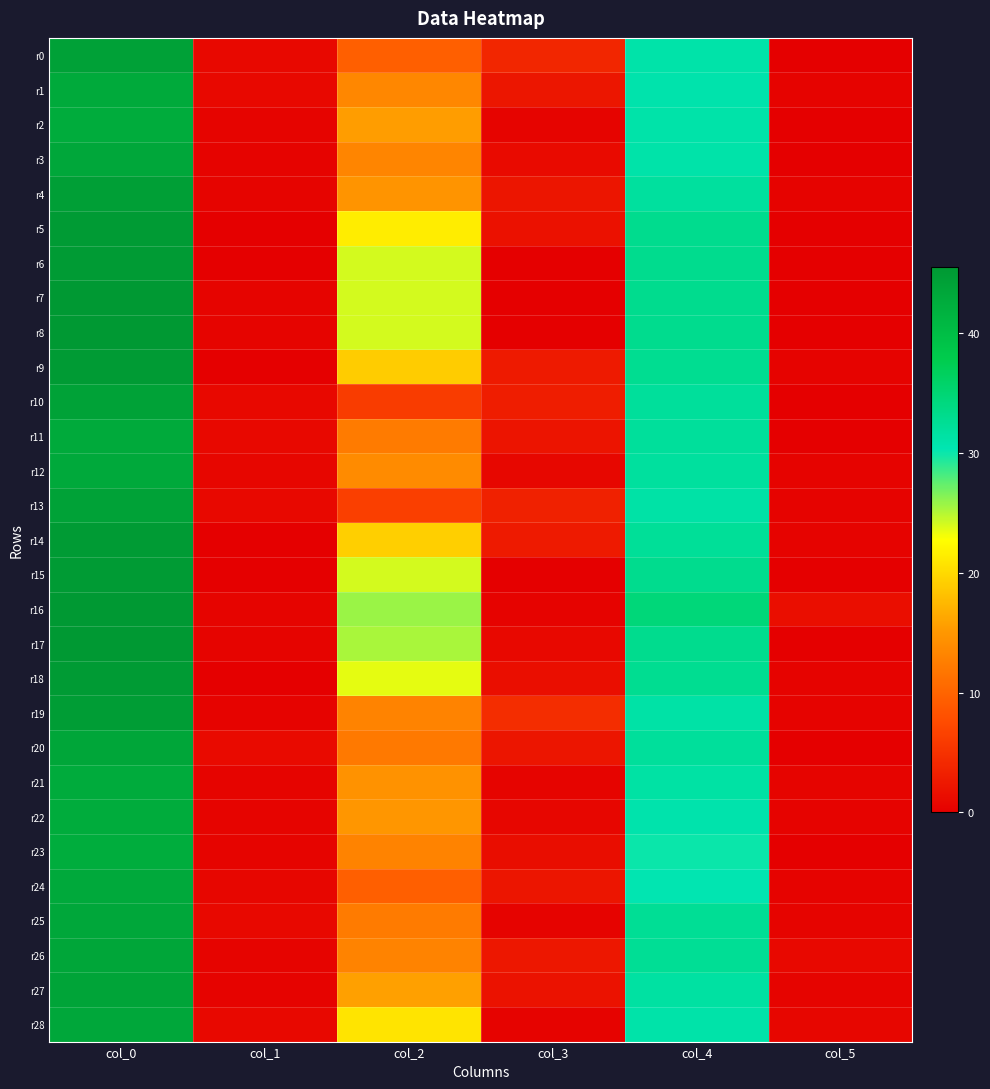

How many data points does each series have?

6